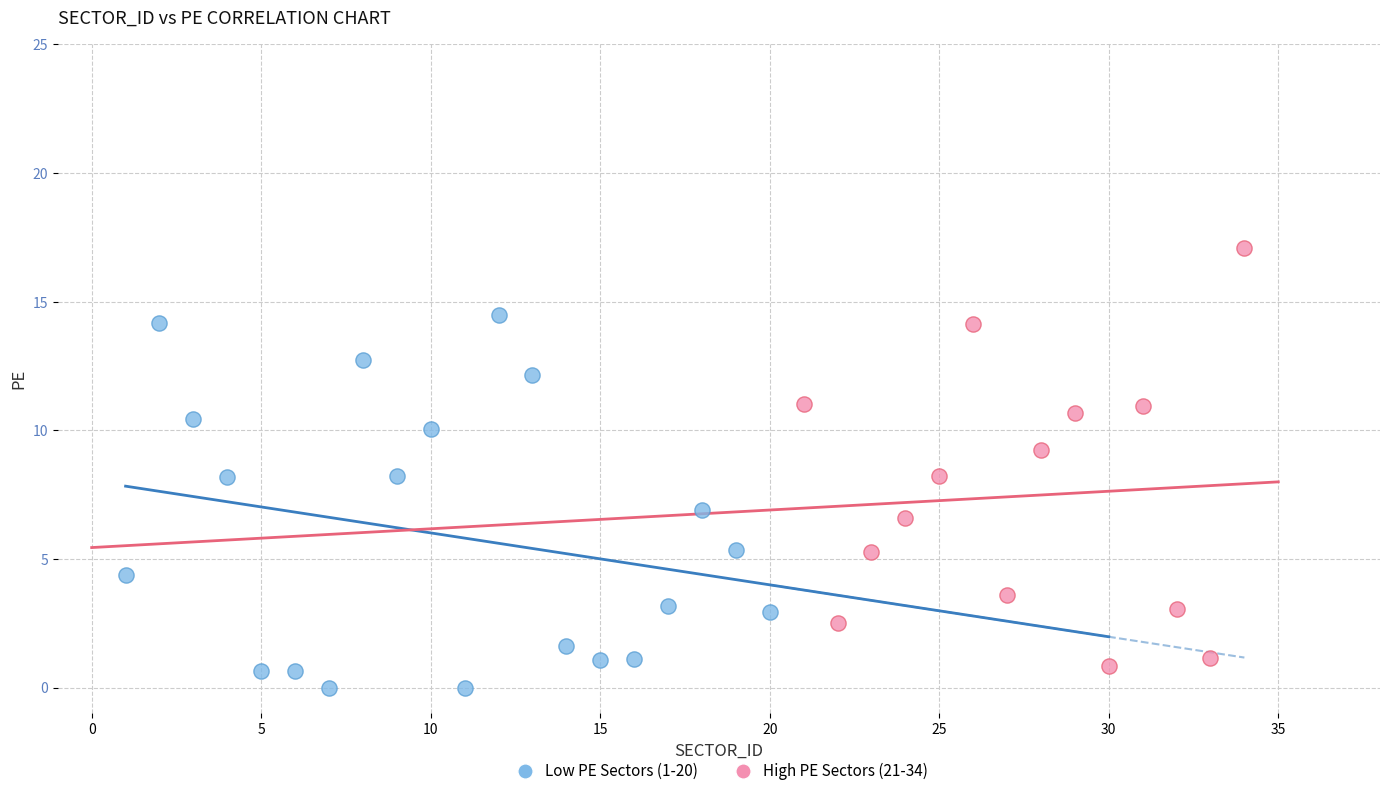

Which series has the largest Y range (max minus min)?

High PE Sectors (21-34)